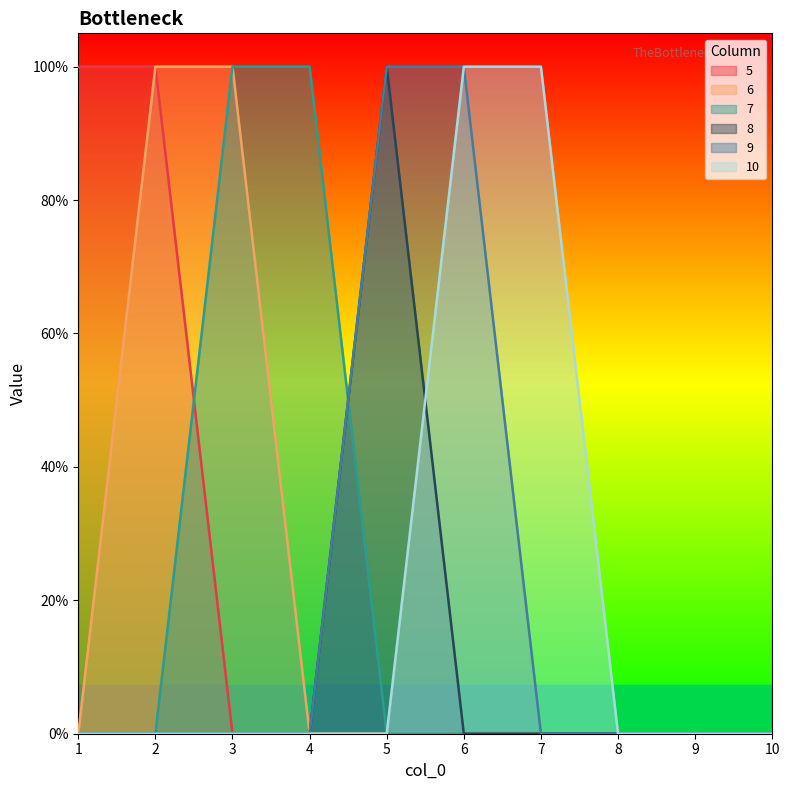

Rank the series at 6 from highest to lowest value.

9, 10, 5, 6, 7, 8